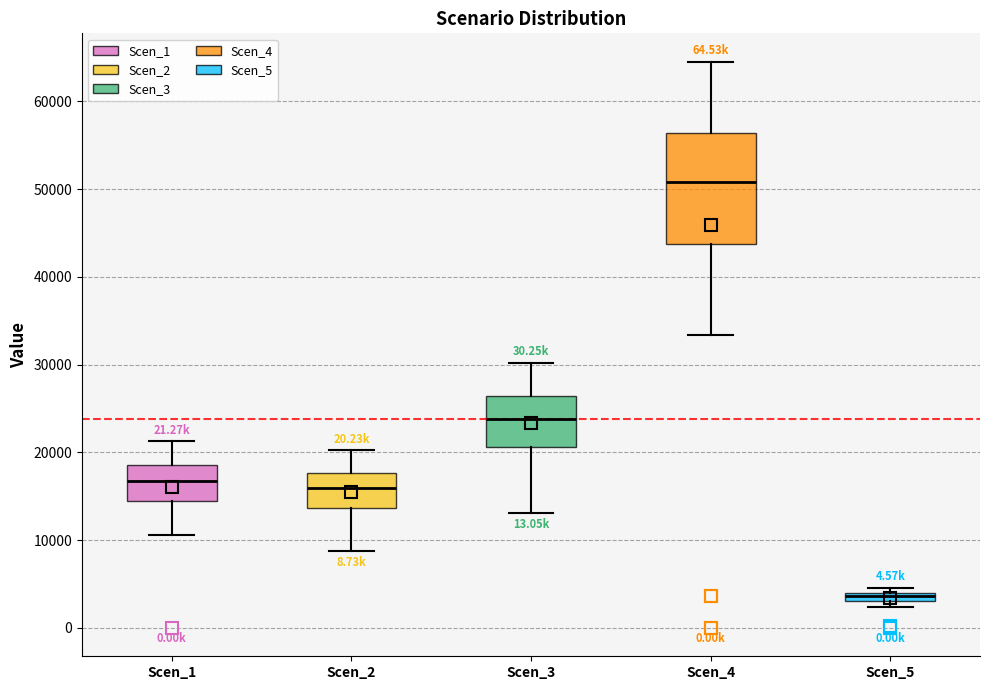

Comparing the boxes themselves (not the whiskers), which one is the tallest?

Scen_4